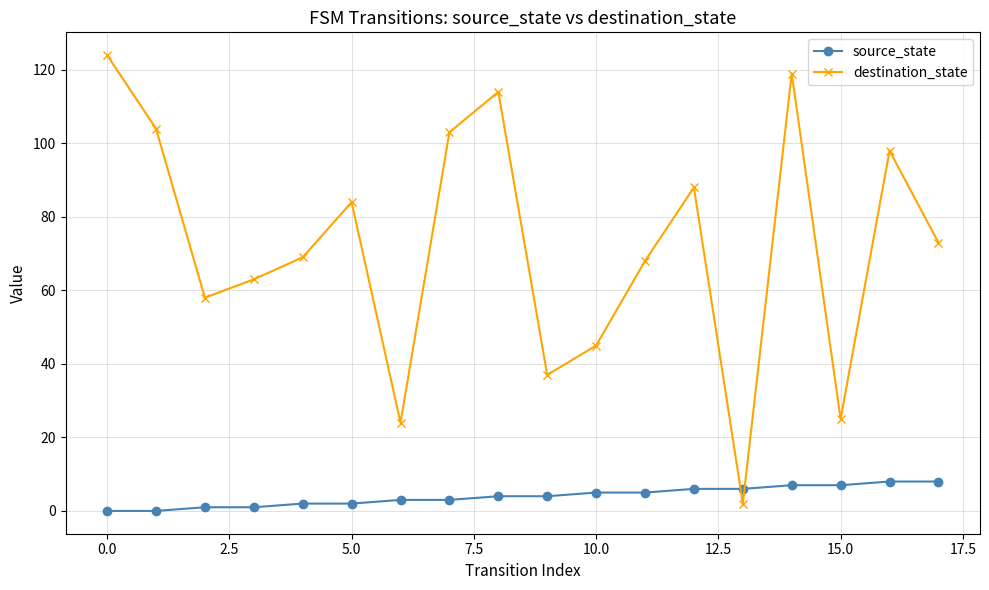

True or false: source_state and destination_state intersect in this chart.

True